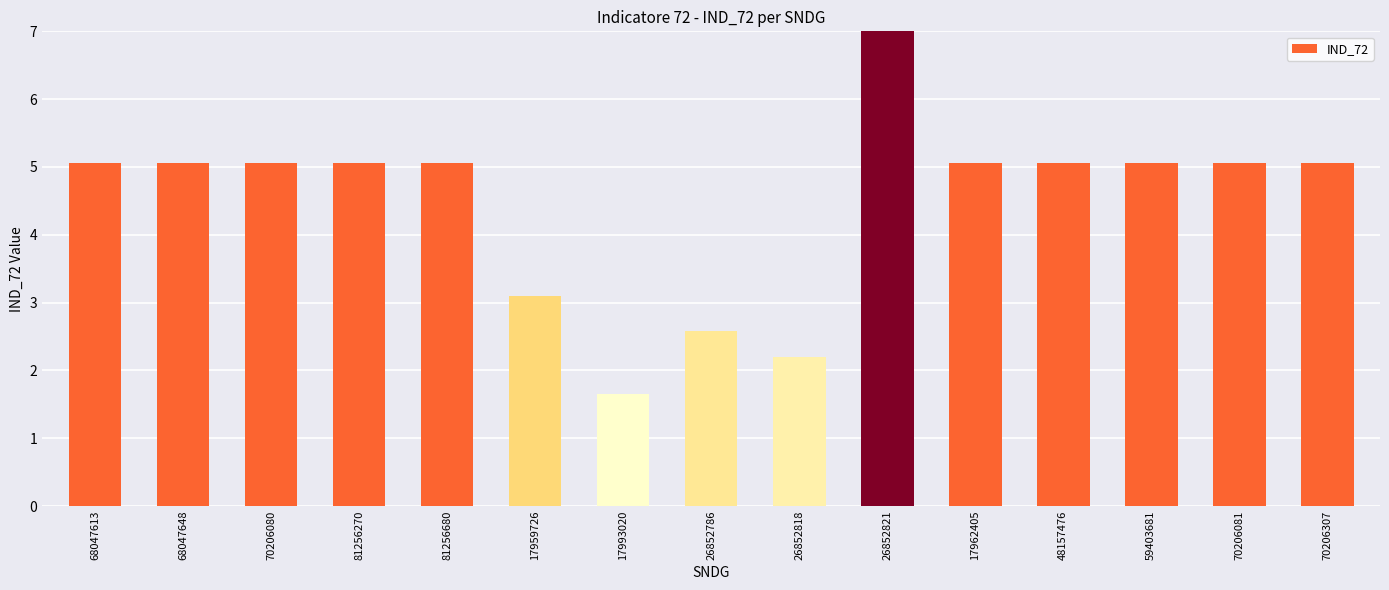

True or false: the data shows 5.1 at 48157476.

True